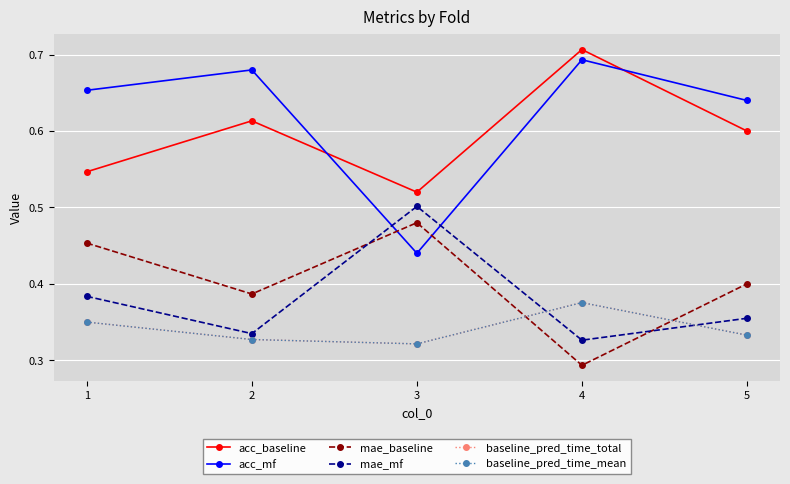

Which category has the highest value across all series?

4